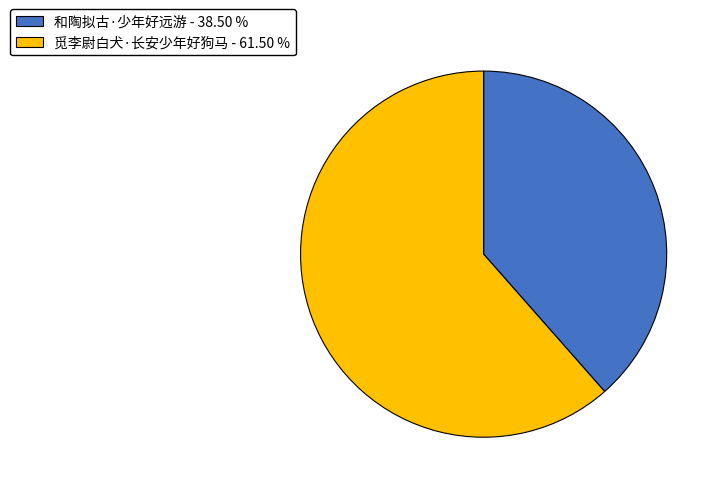

Which category has the biggest portion of the pie?

觅李尉白犬·长安少年好狗马